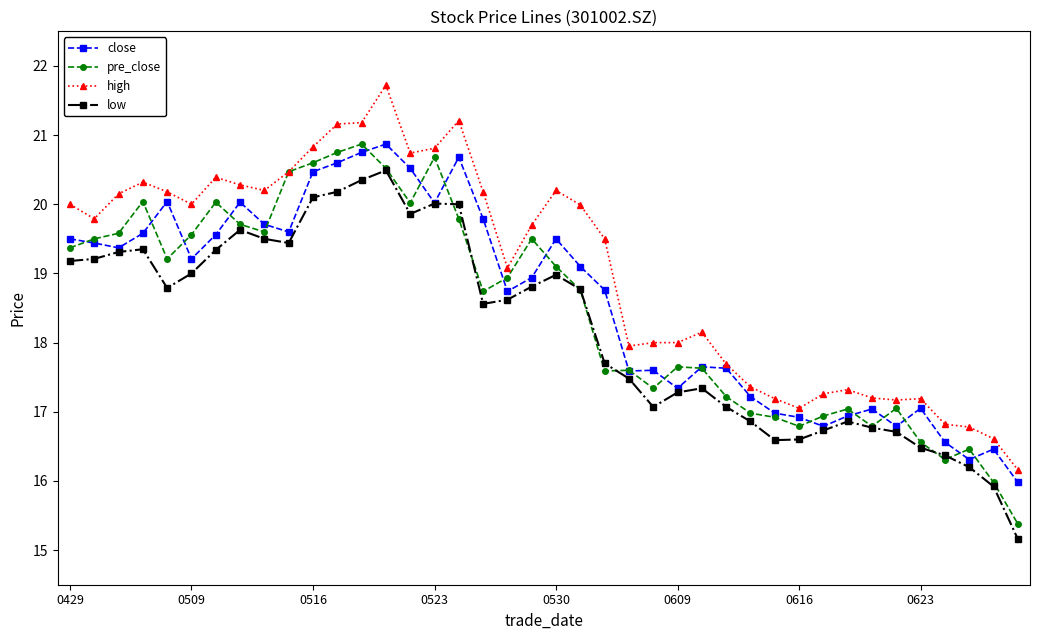

What is the maximum value for high?

21.7